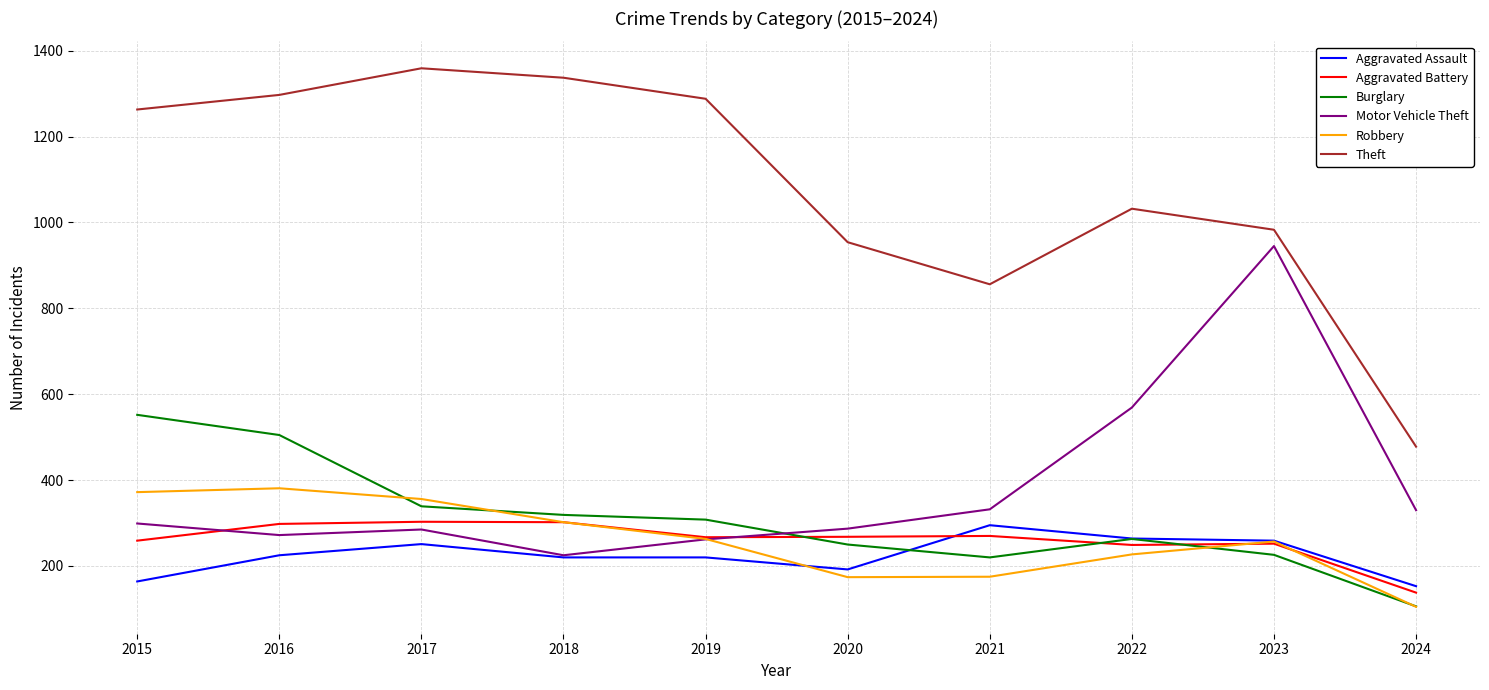

The Aggravated Battery series shows 35 at 2024. True or false?

False